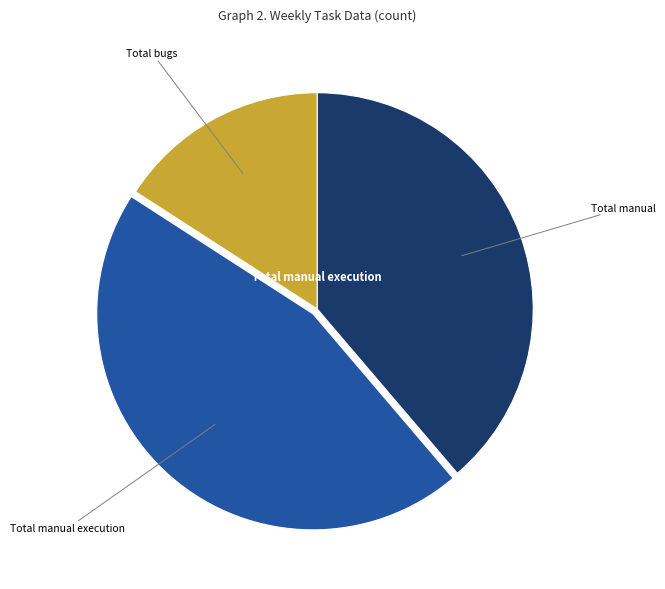

What is the largest slice in the pie chart?

Total manual execution